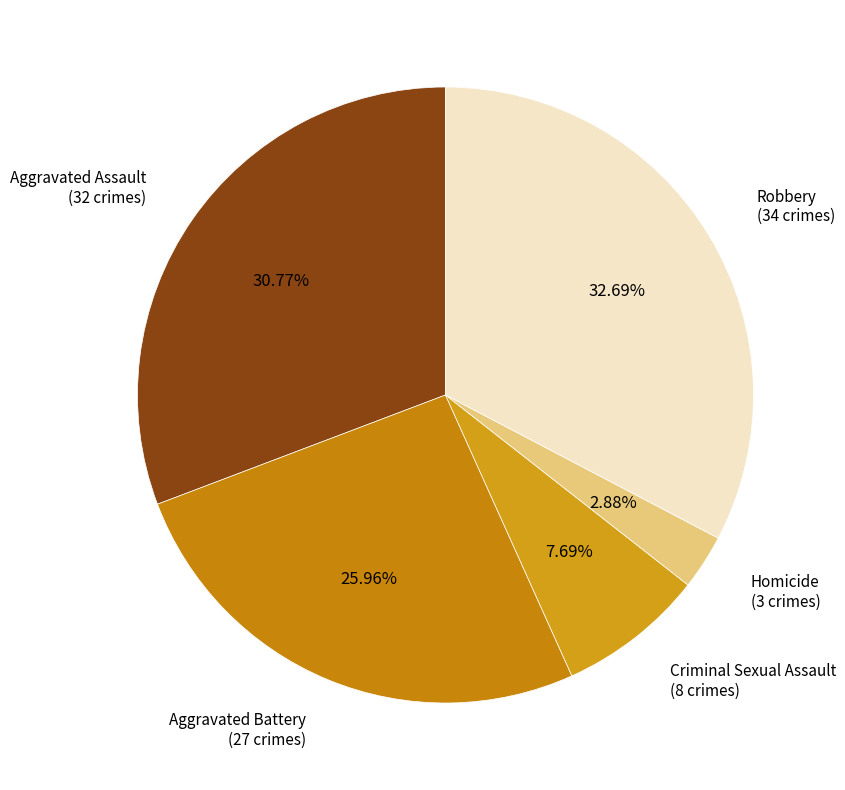

Is it true that Aggravated Assault is 31% of the pie?

True